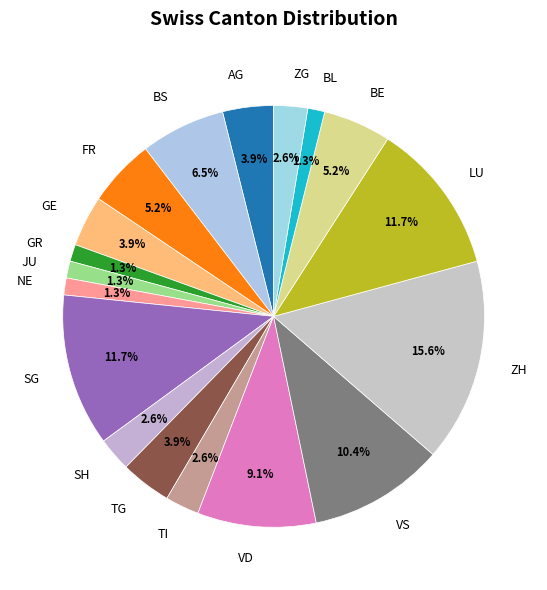

Is VD the majority of the pie?

No